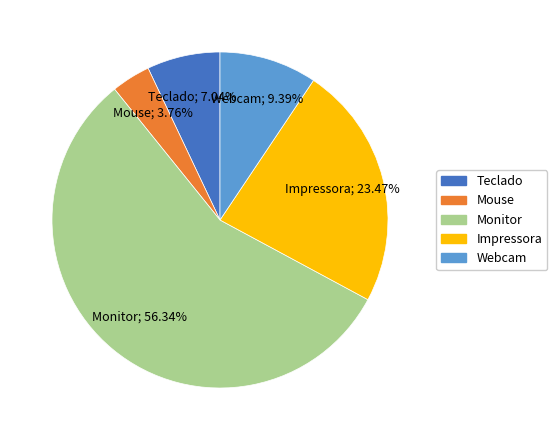

Combined, do Mouse and Monitor account for over 50%?

Yes